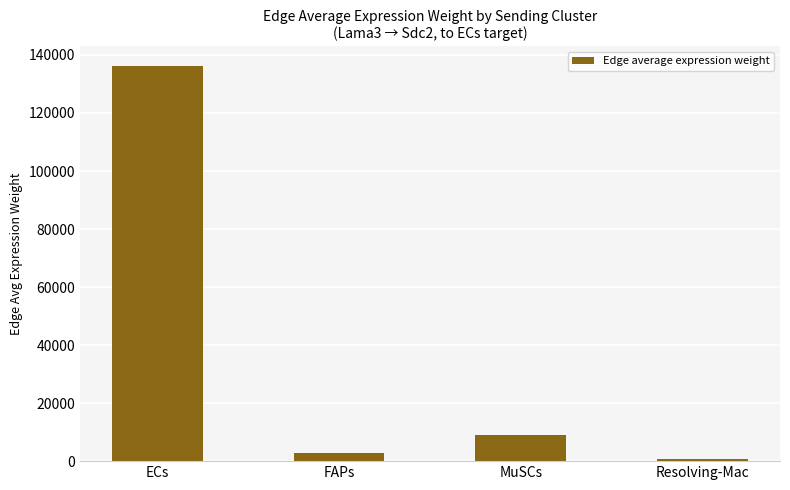

List the labels in order of value, smallest first.

Resolving-Mac, FAPs, MuSCs, ECs